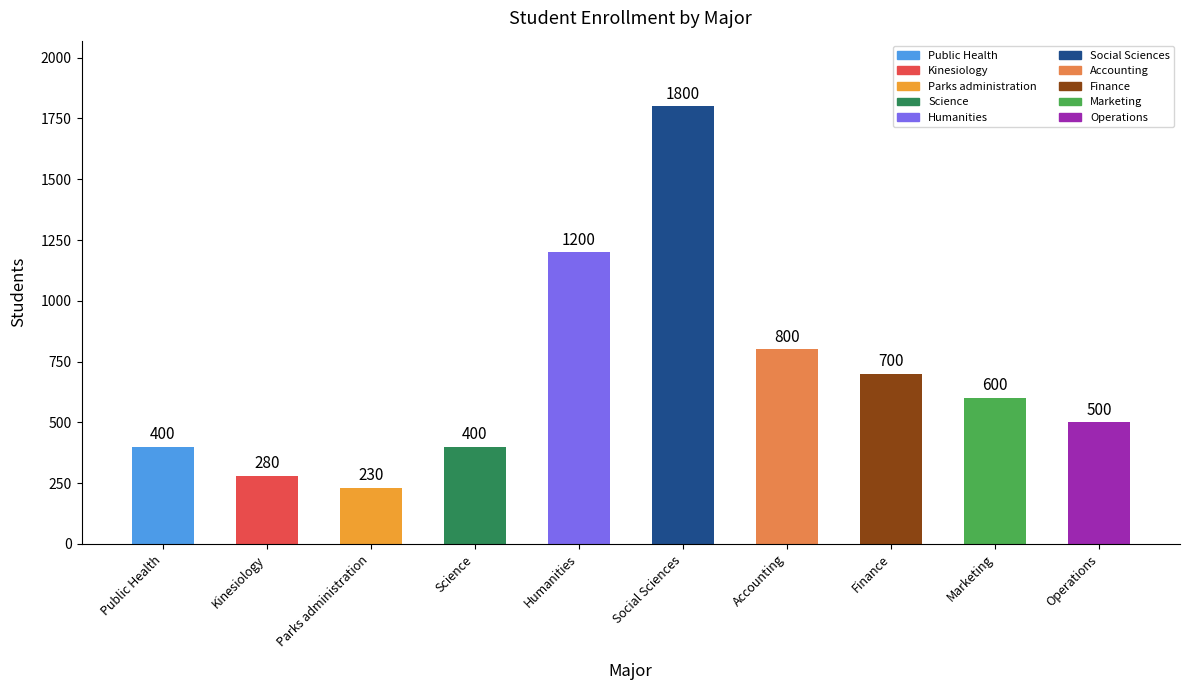

What is the change in value from Public Health to Finance?

+300